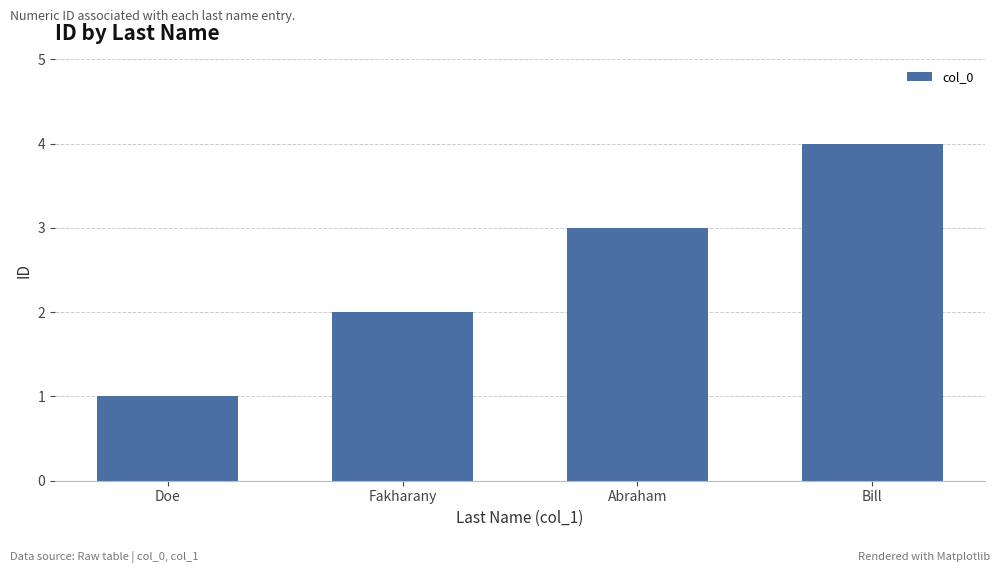

Is it true that the value at Abraham is 3?

True